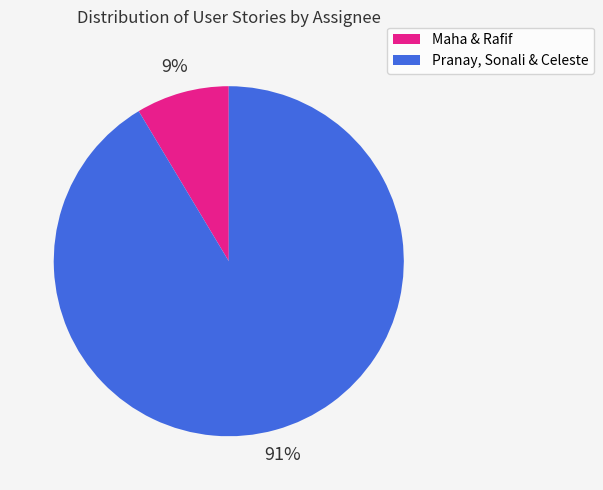

To the nearest percent, what is the average slice percentage?

50%